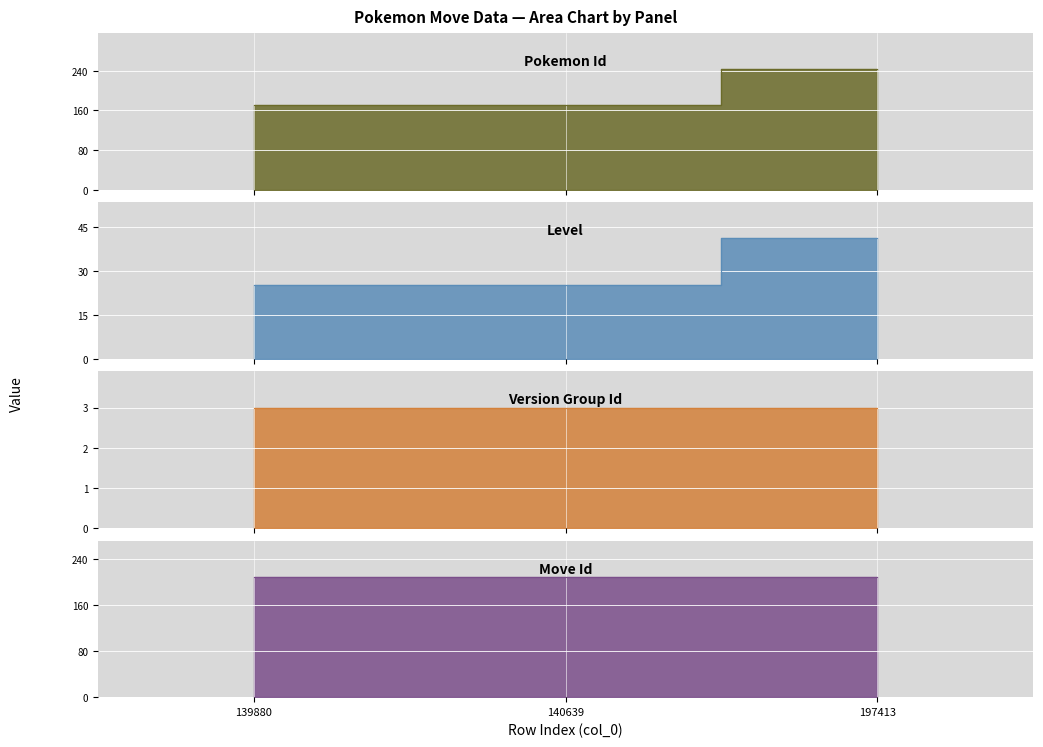

What is the value of the pokemon_id point at the 3rd from the left?

243